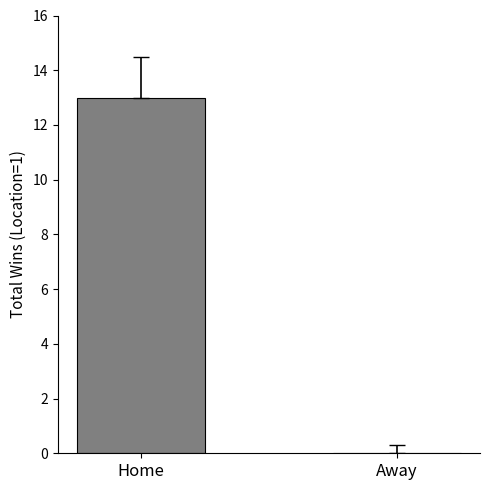

The chart shows a value of 17 at Home. True or false?

False